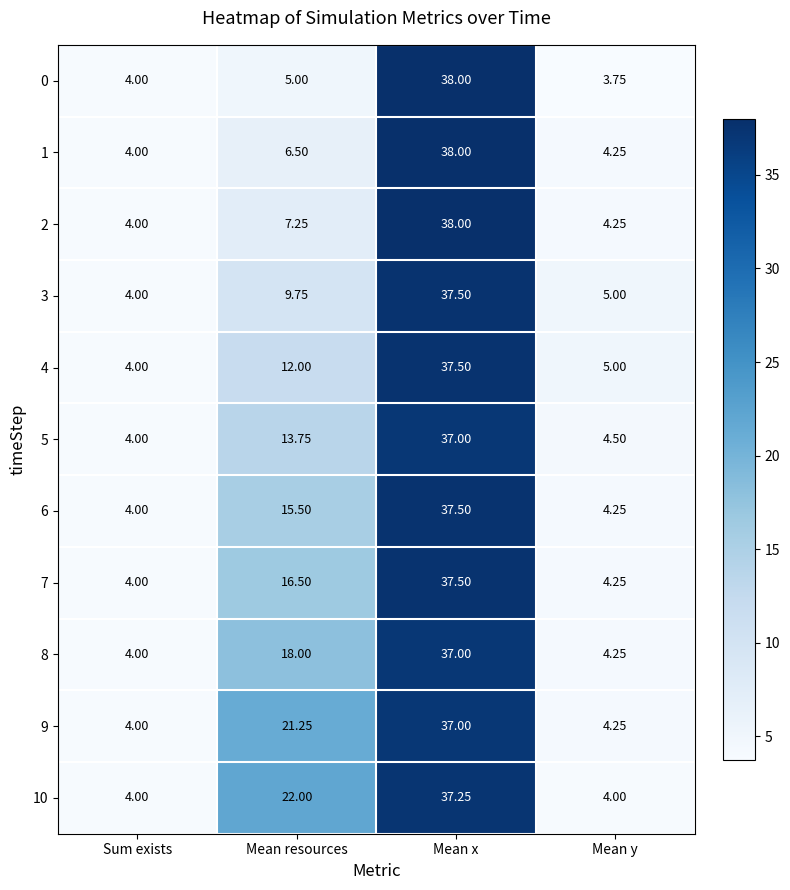

At which label does 9 reach its minimum?

Sum exists